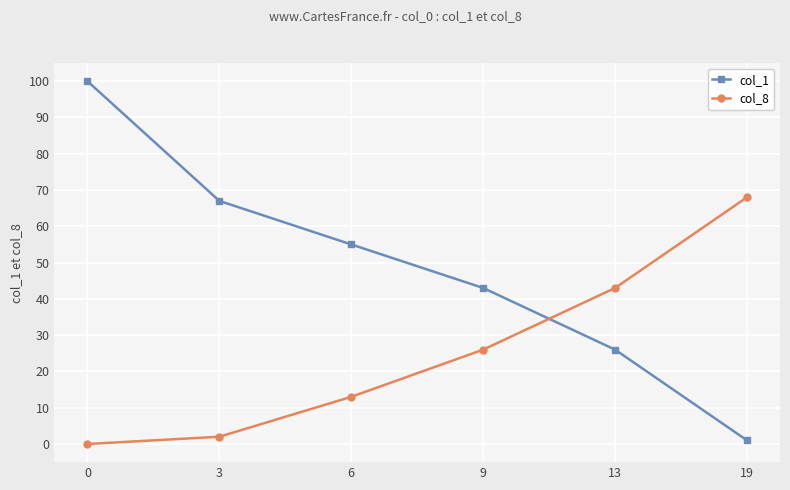

How many times do col_1 and col_8 cross each other?

1